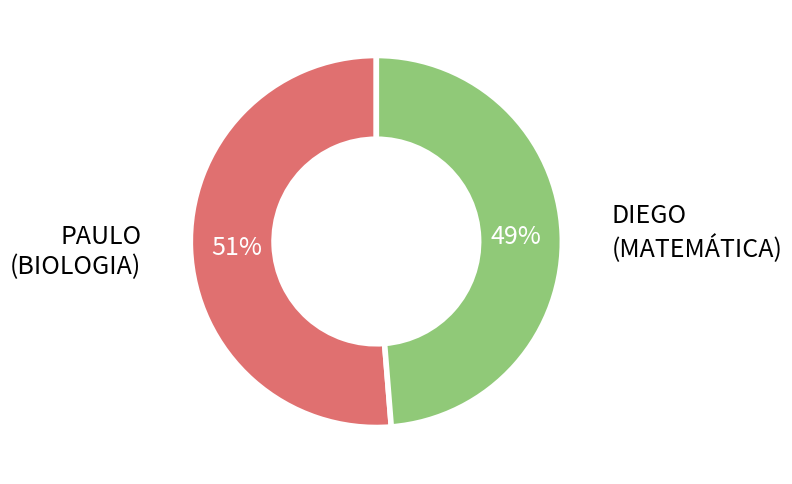

What is the smallest slice in the pie chart?

DIEGO (MATEMÁTICA)